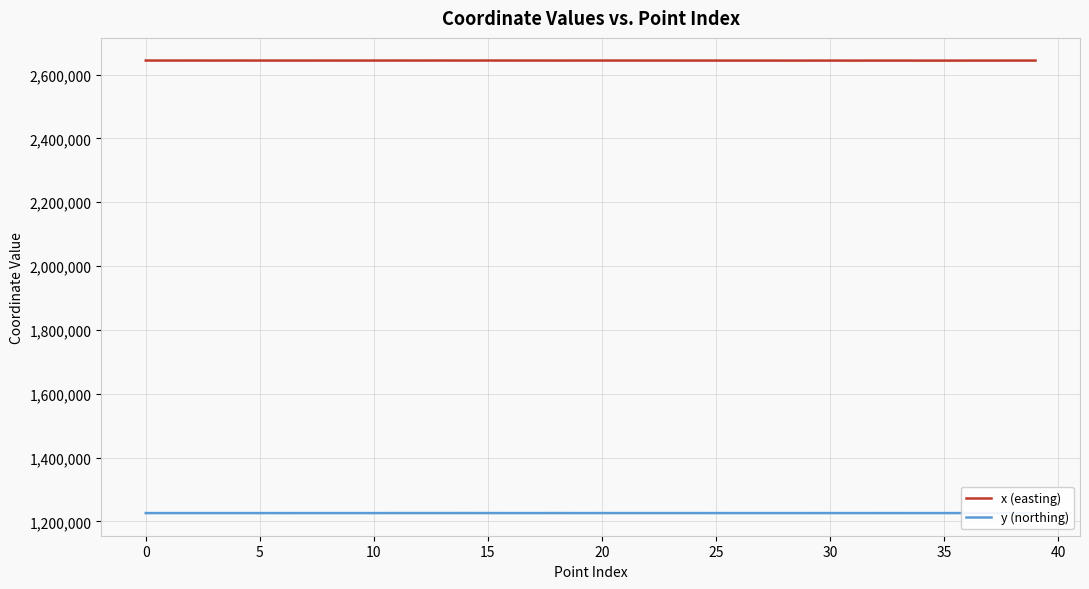

What is the maximum value for y (northing)?

1226343.9